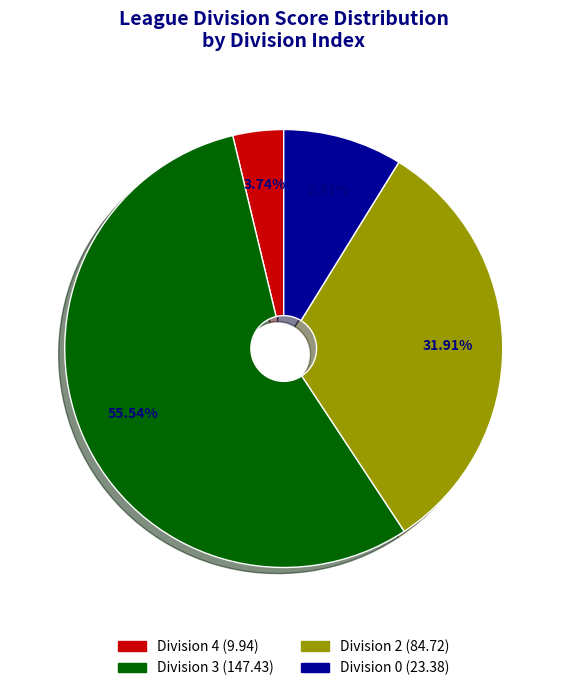

Does any single category account for the majority?

Yes